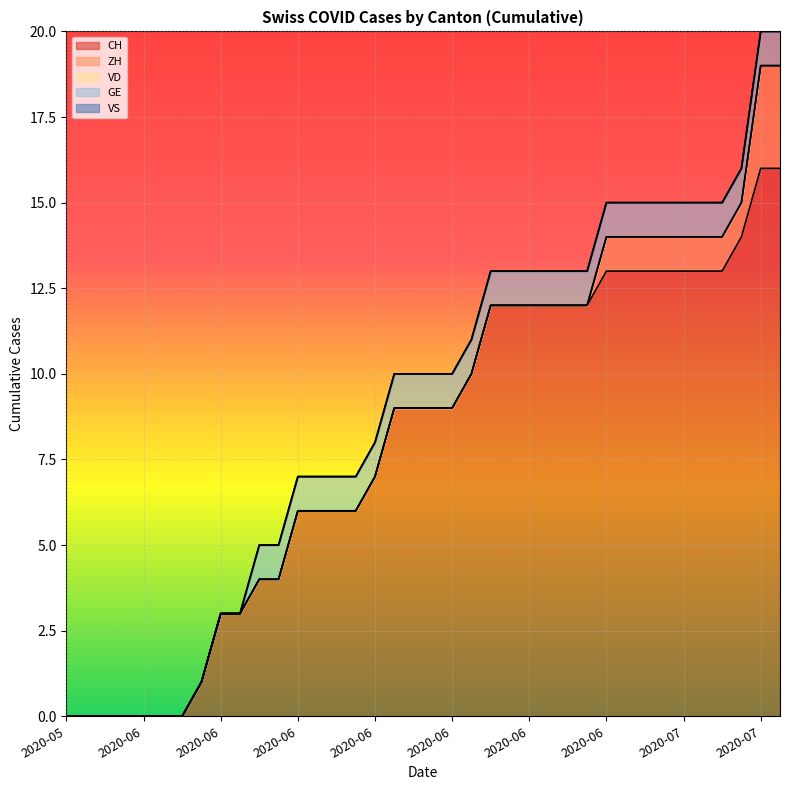

True or false: VD and CH cross at least once.

False